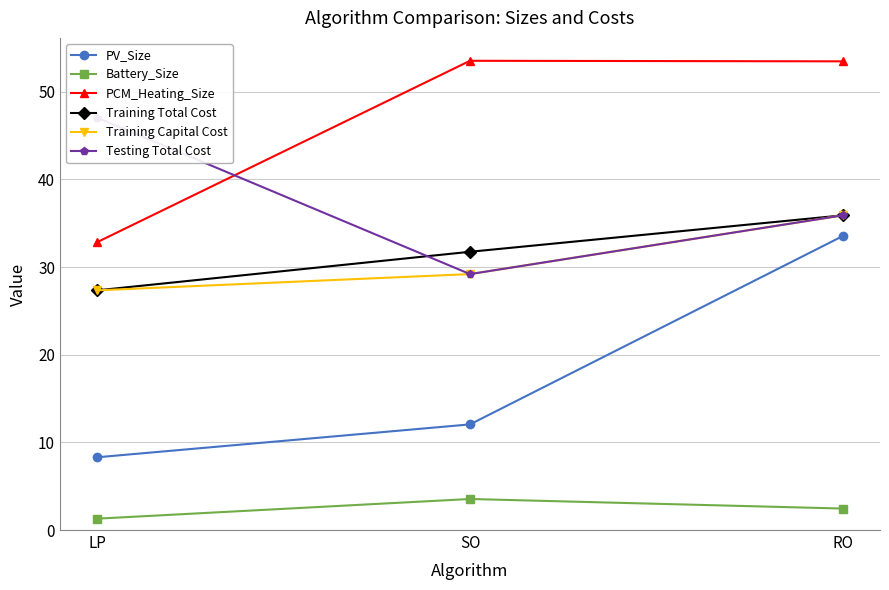

Which category has the lowest value across all series?

LP